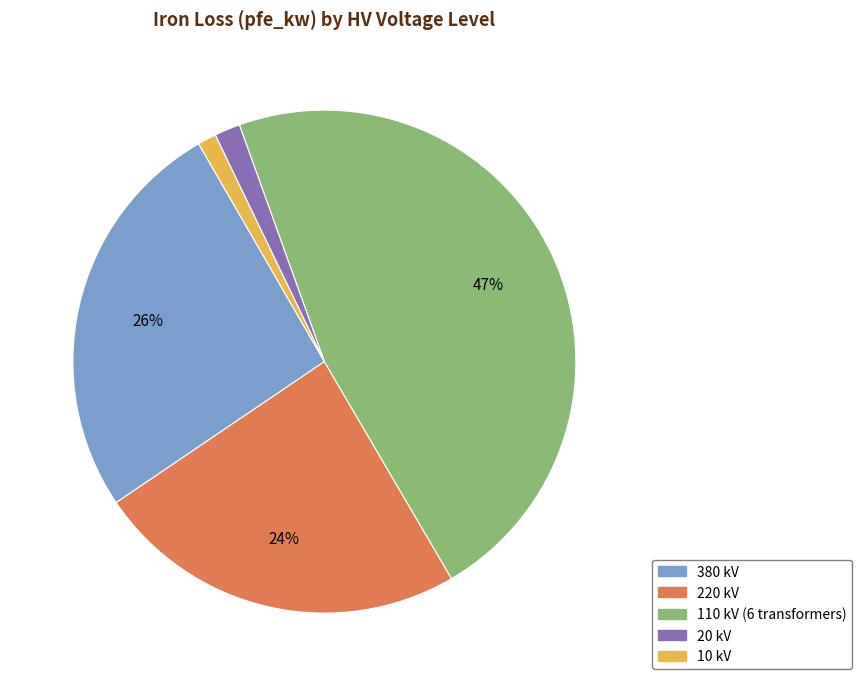

Is there a majority slice in this chart?

No